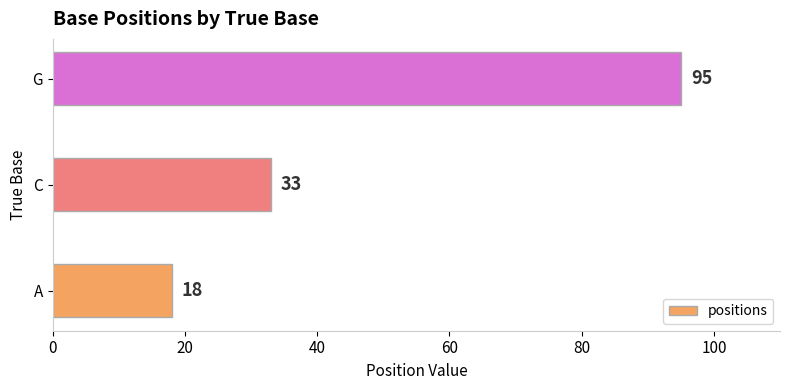

What is the maximum value shown in the chart?

95